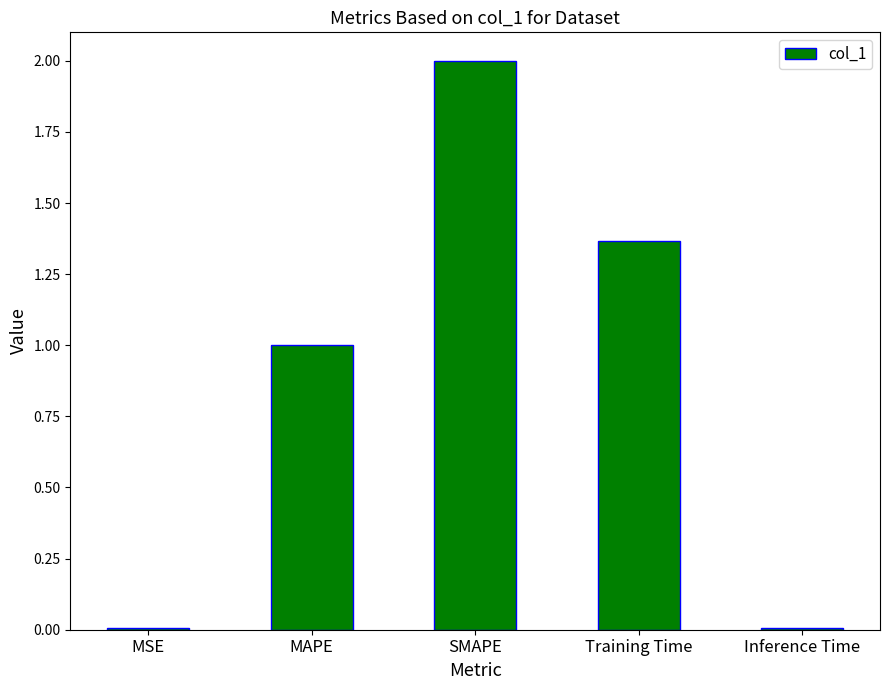

What is the sum of the values at MAPE and Inference Time?

1.0